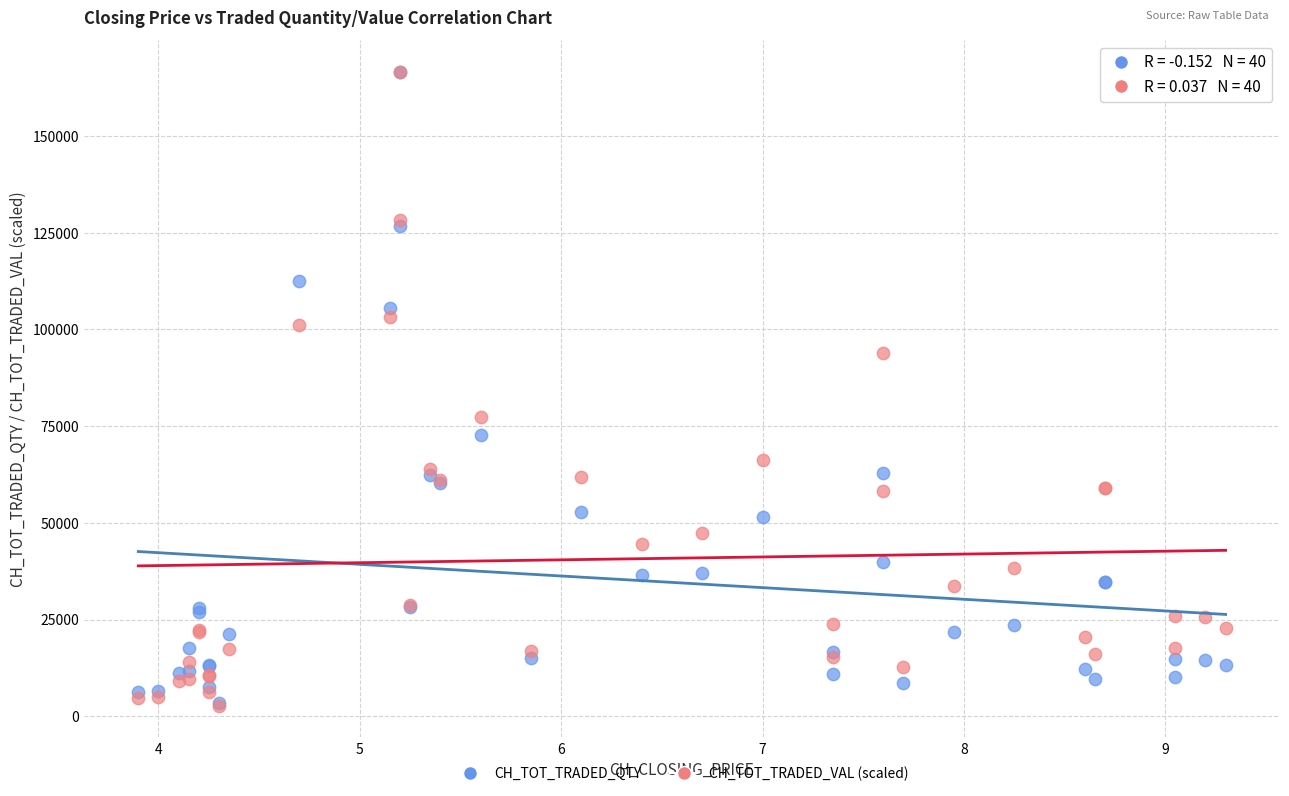

Across all series, what Y value is closest to 84693?

77419.4